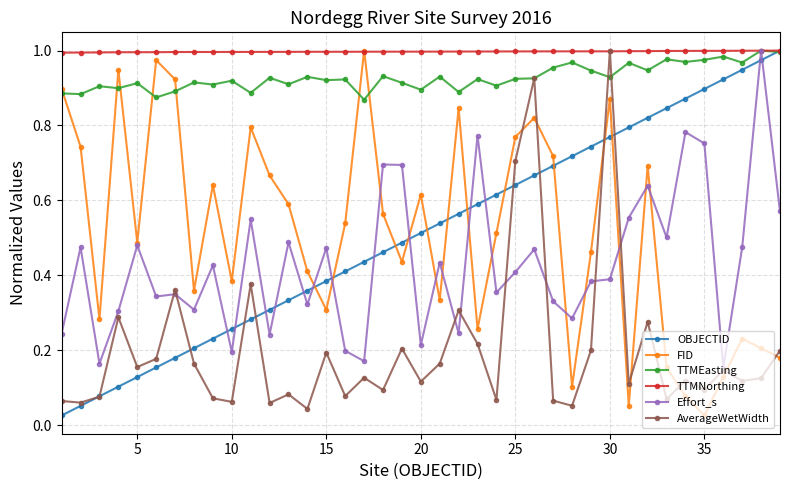

Which series has the largest total across all categories?

TTMNorthing